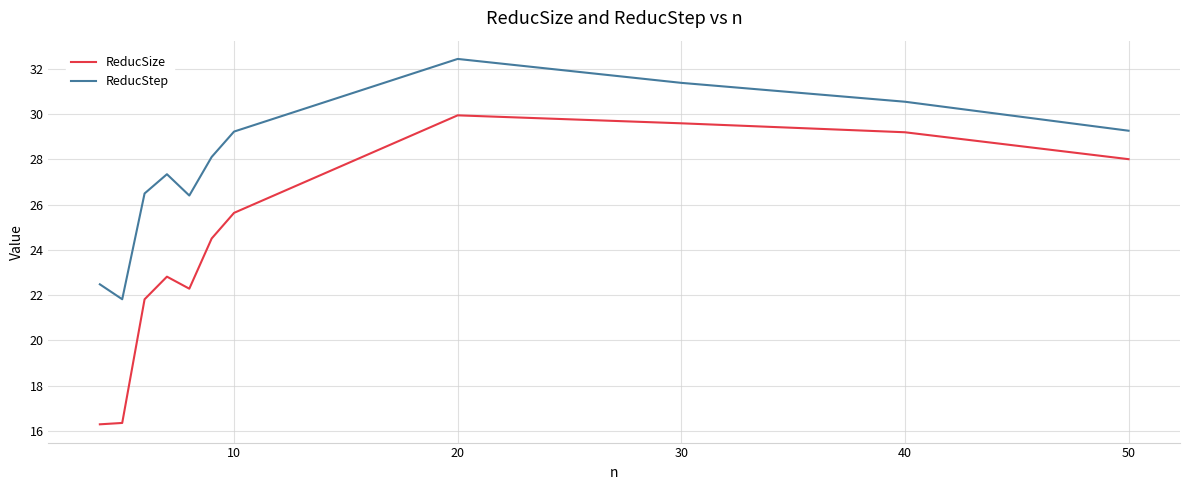

Count the number of categories in the chart.

11